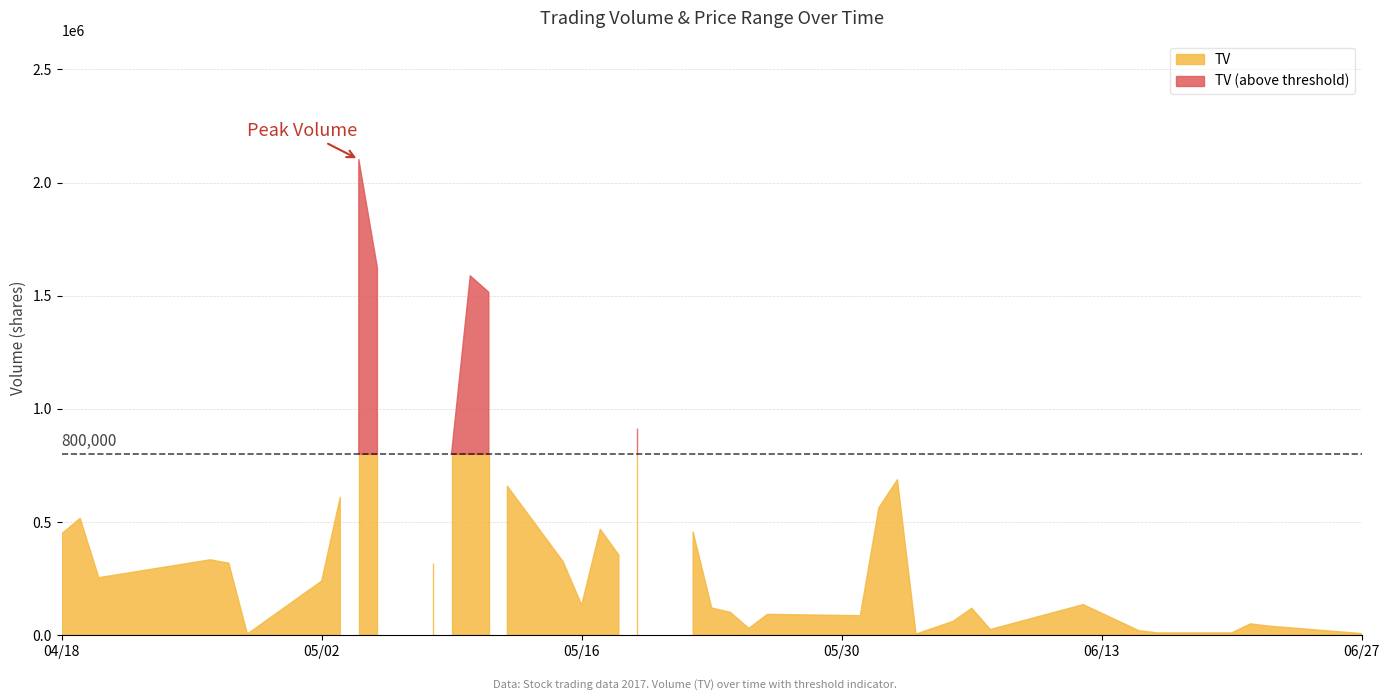

Which series has the widest spread of values?

TV